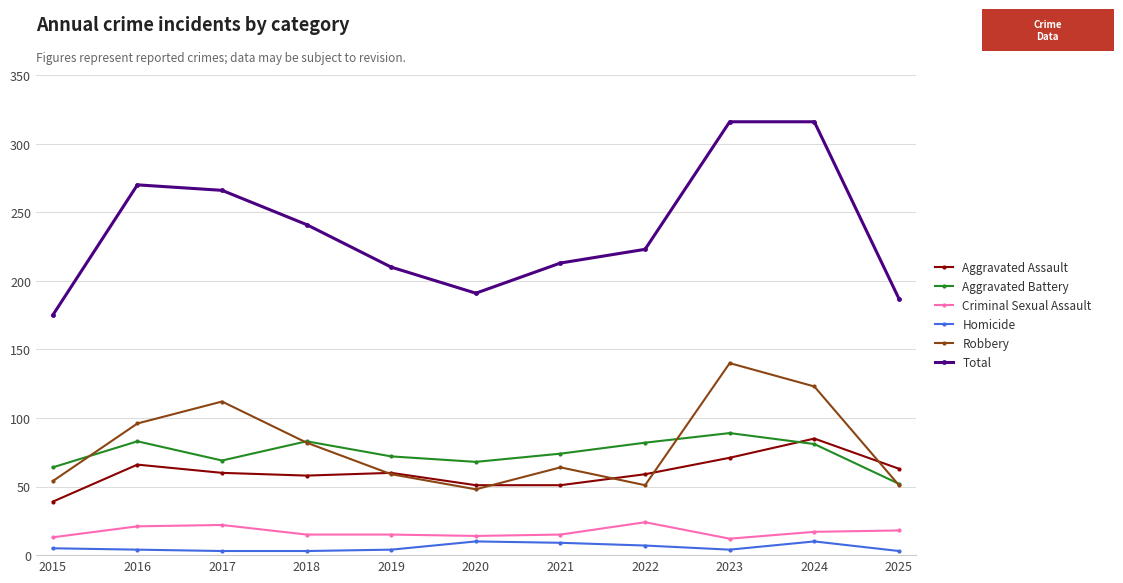

What is the sum of all Homicide values?

62